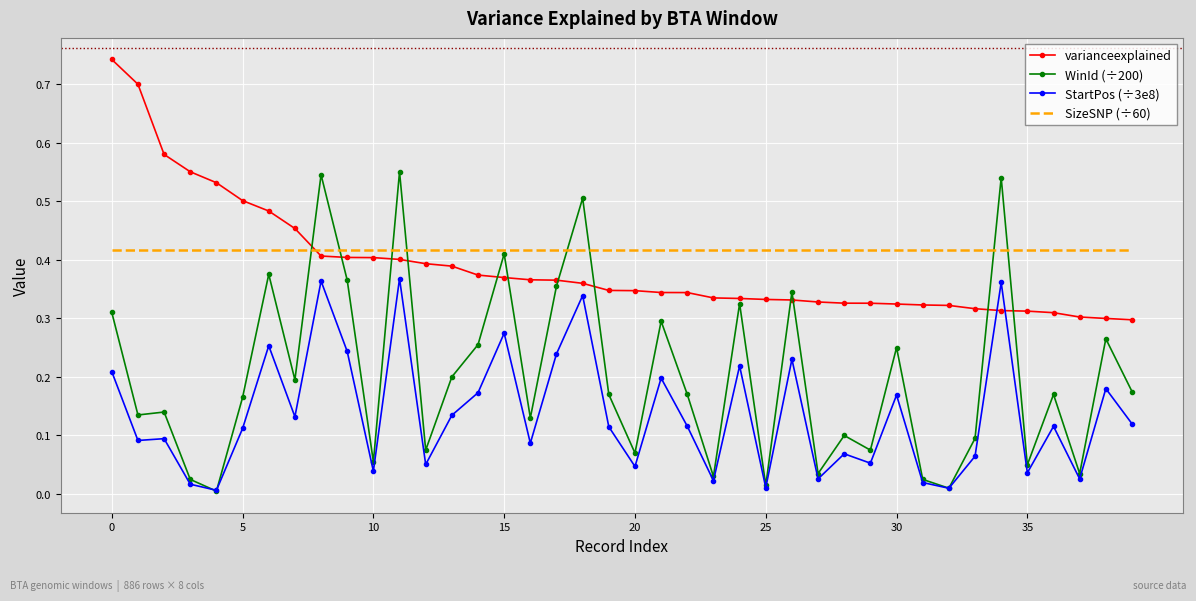

Which series has the widest spread of values?

WinId (÷200)